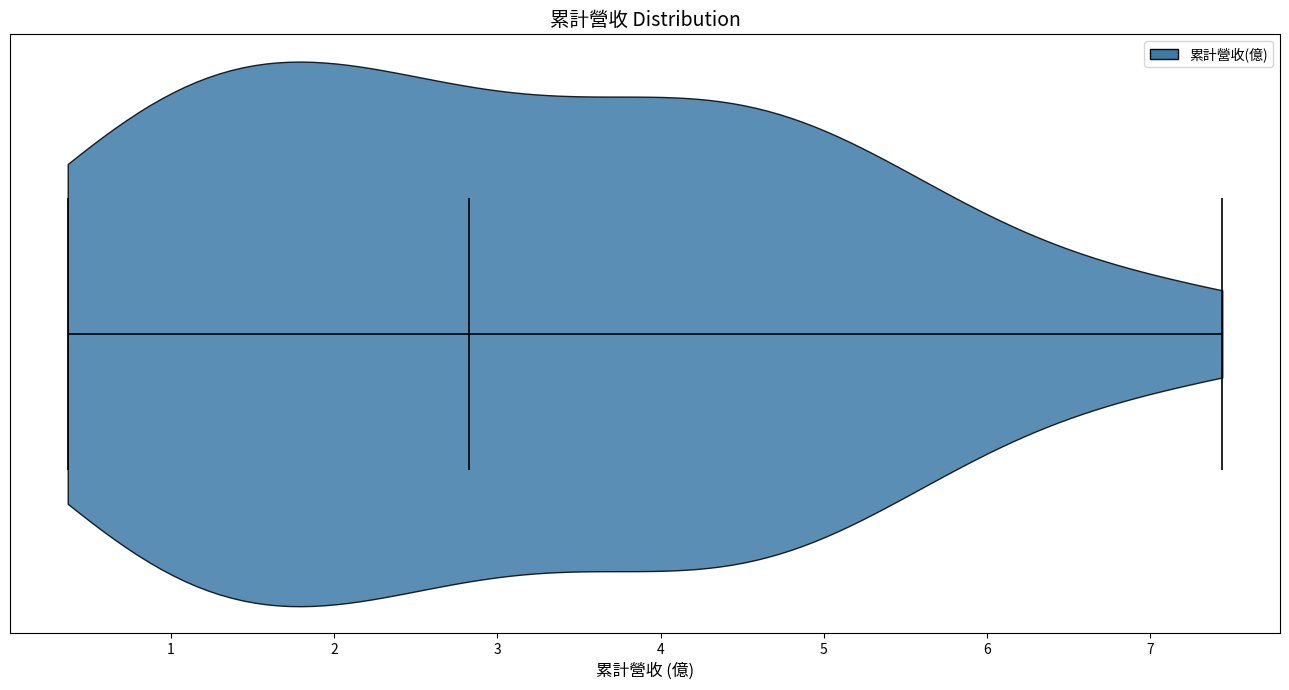

Read this violin plot against the x-axis: where its median line is, and the lowest and highest points the violin reaches. The values are not printed on the chart, so give them approximately, as read against the axis.

median line 2.8, lowest point 0.4, highest point 7.4